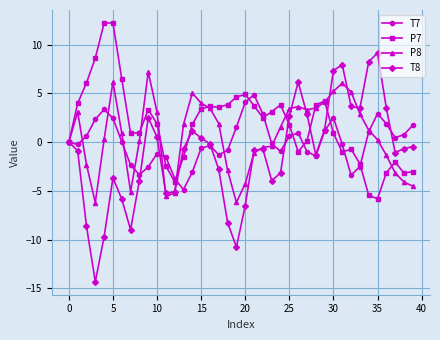

Rank the series by their average value, from highest to lowest.

P7, P8, T7, T8